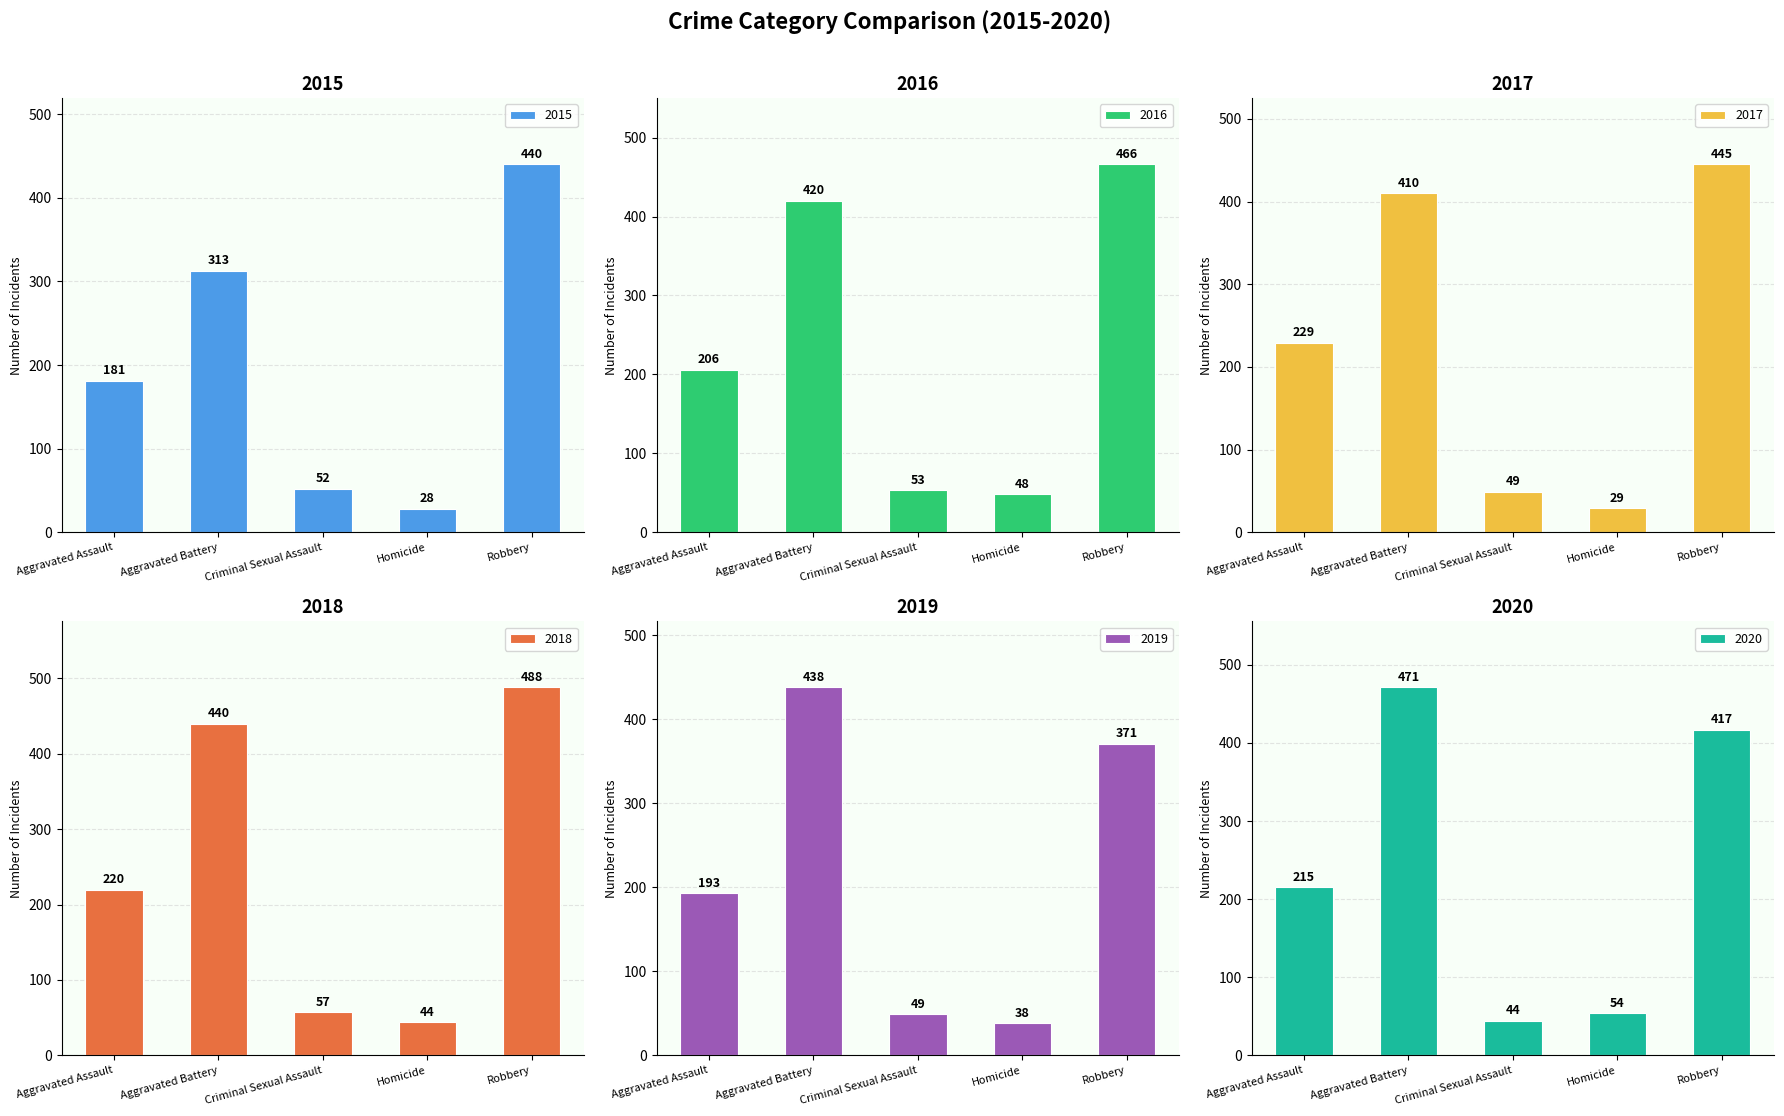

Where does the 2016 series first go above 206?

Aggravated Battery